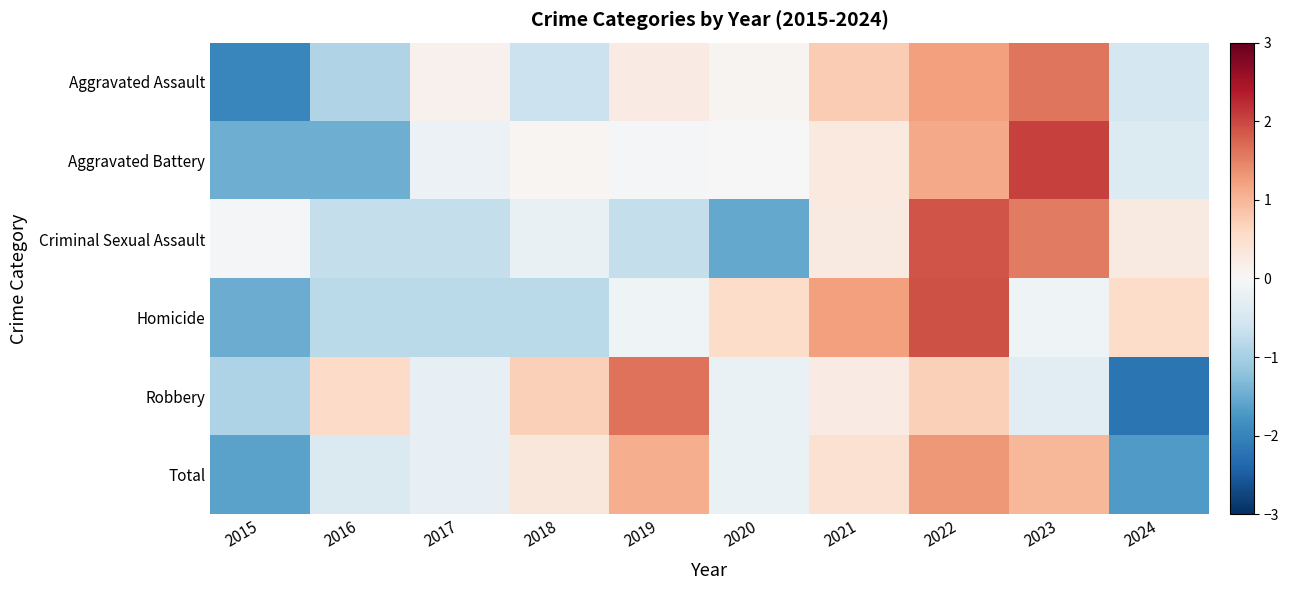

At 2024, list the series in order from smallest to largest.

Robbery, Total, Aggravated Assault, Aggravated Battery, Criminal Sexual Assault, Homicide